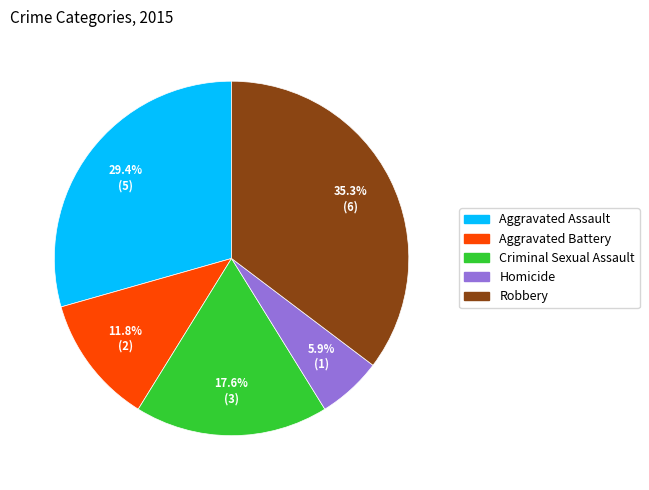

What portion of the pie excludes Aggravated Assault?

70.6%